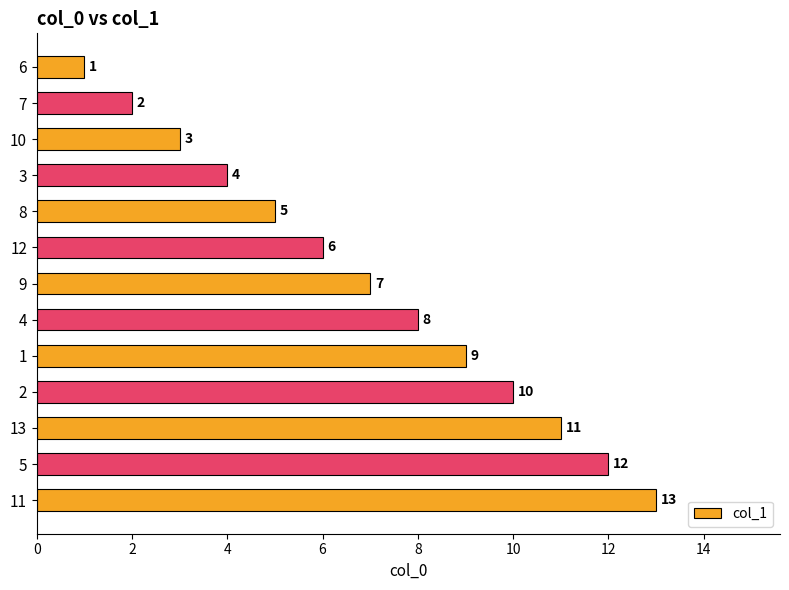

At which label is the value closest to 7?

9